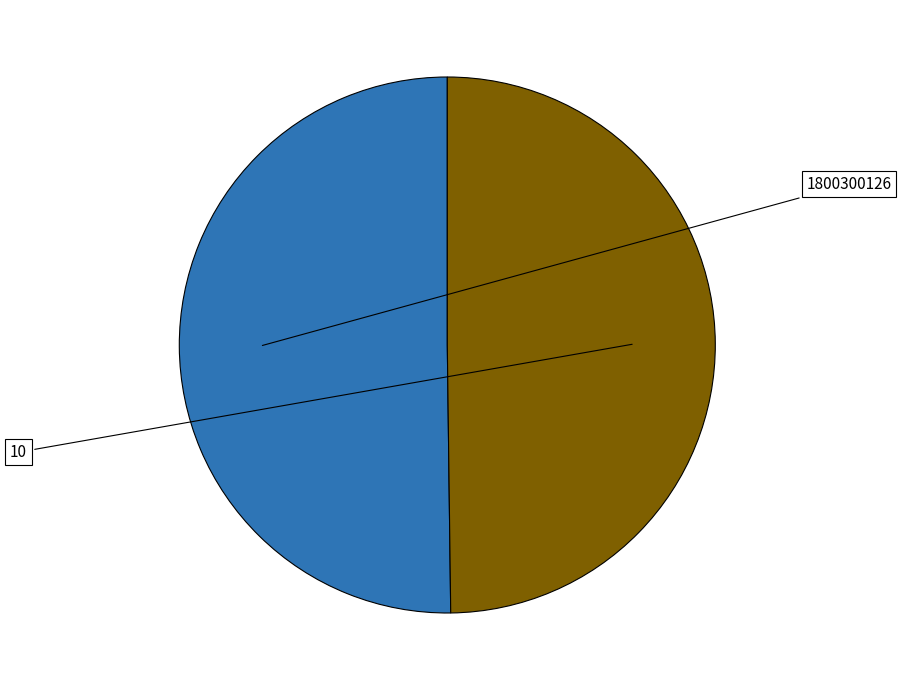

How much of the chart is everything except 1800300126?

49.8%